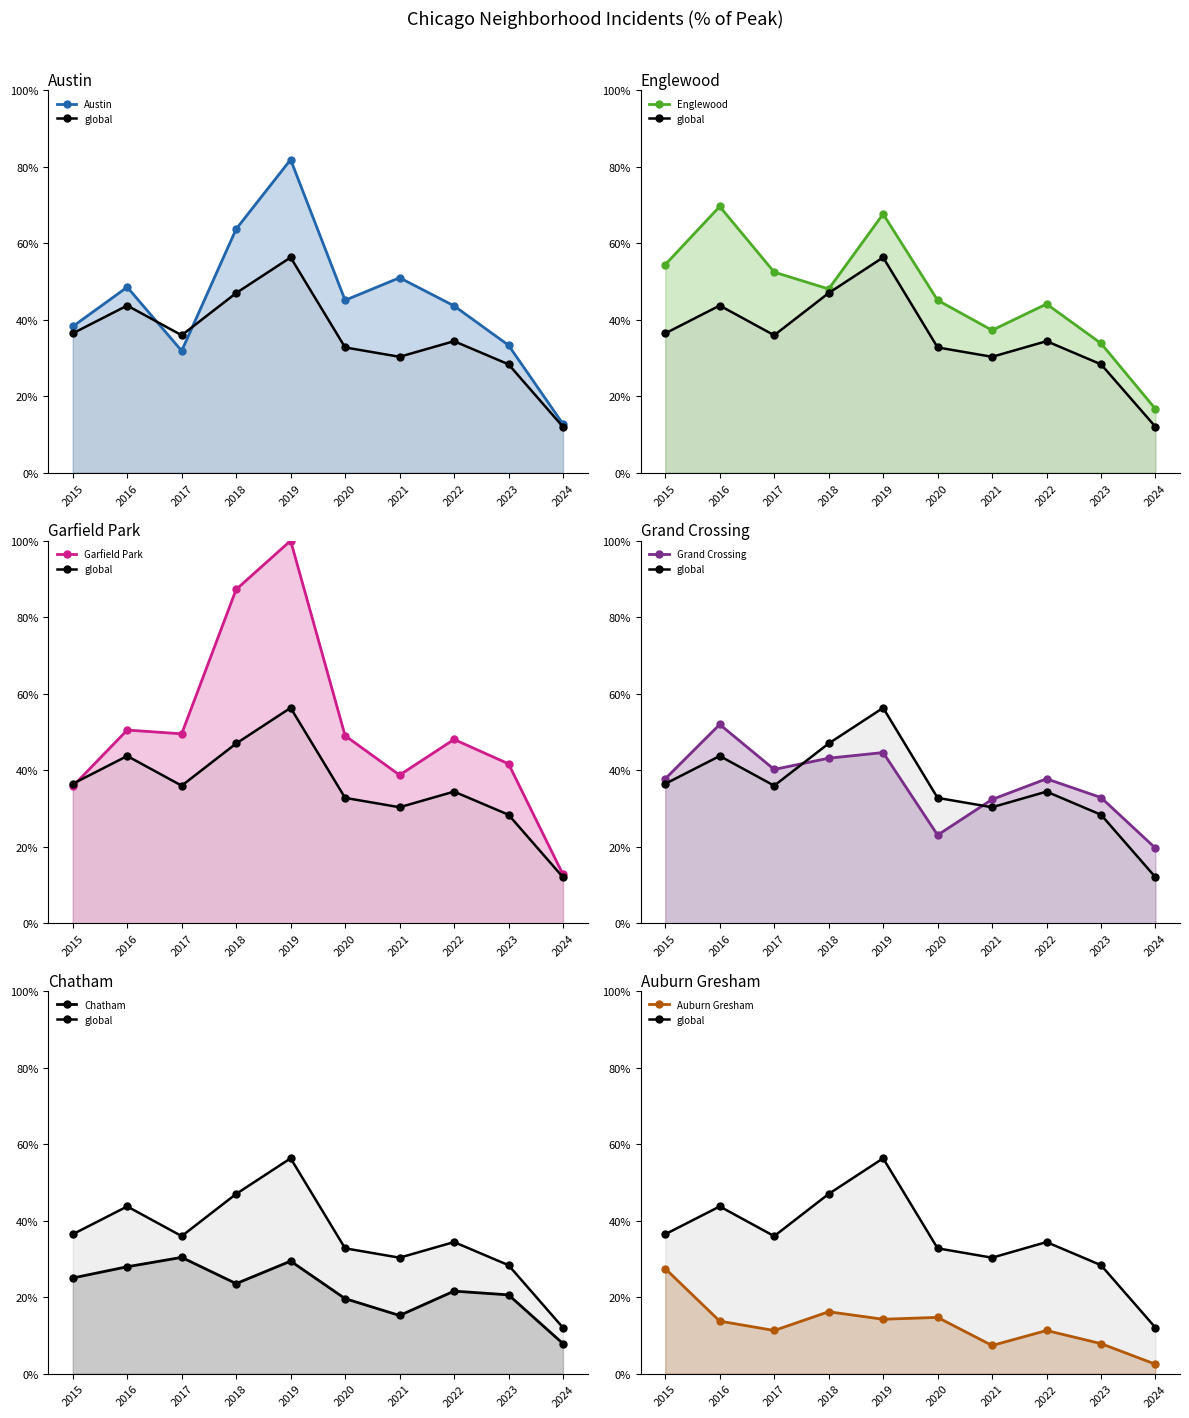

How many lines are shown in the chart?

6